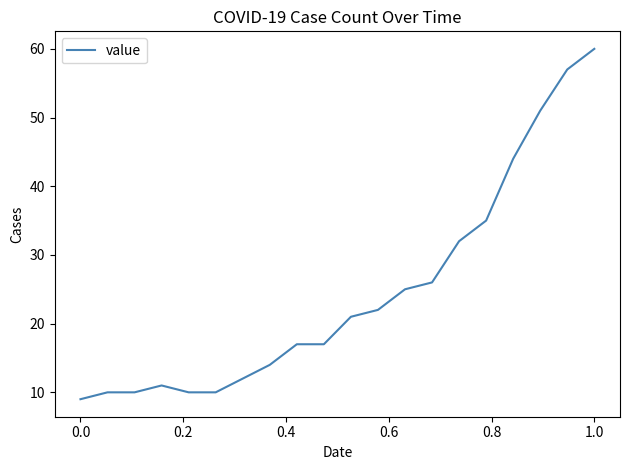

What is the difference between the maximum and minimum values?

51